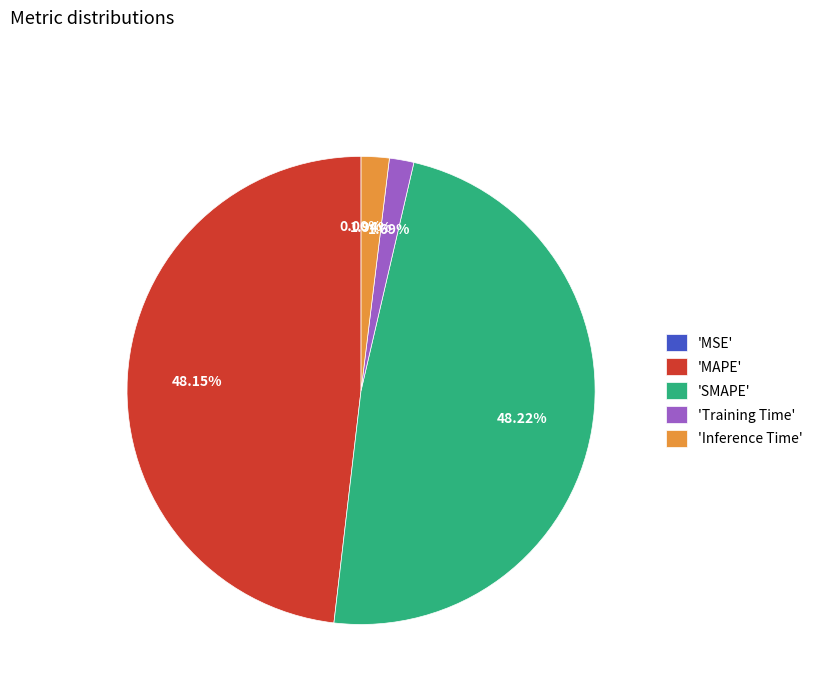

Is there any slice that represents more than half of the pie?

No